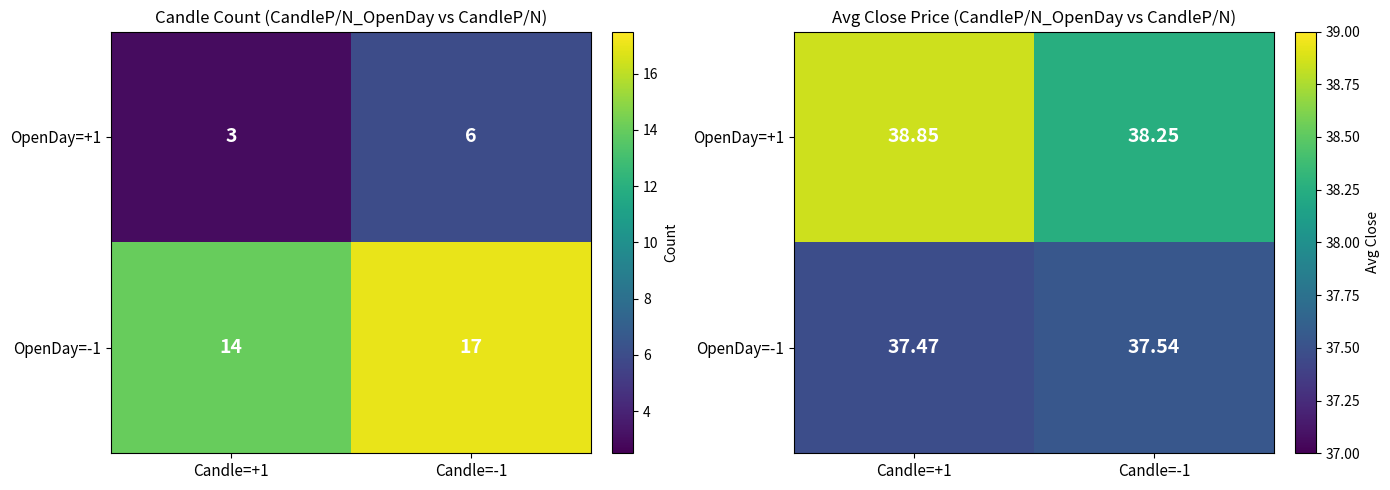

Which category has the lowest value in the OpenDay=-1 series?

Candle=+1